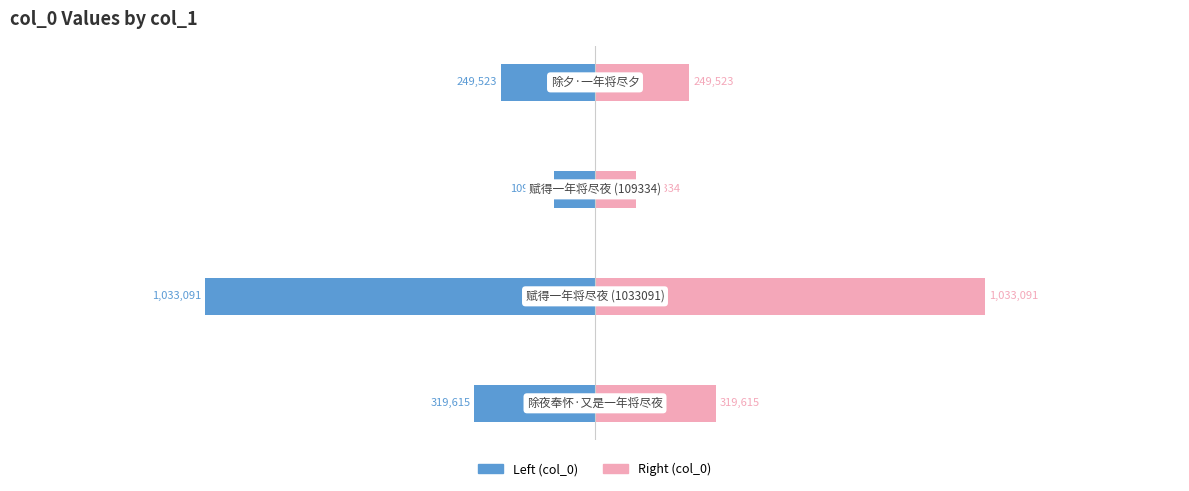

True or false: col_0 (right) has a value of 165045 at −1.0.

False